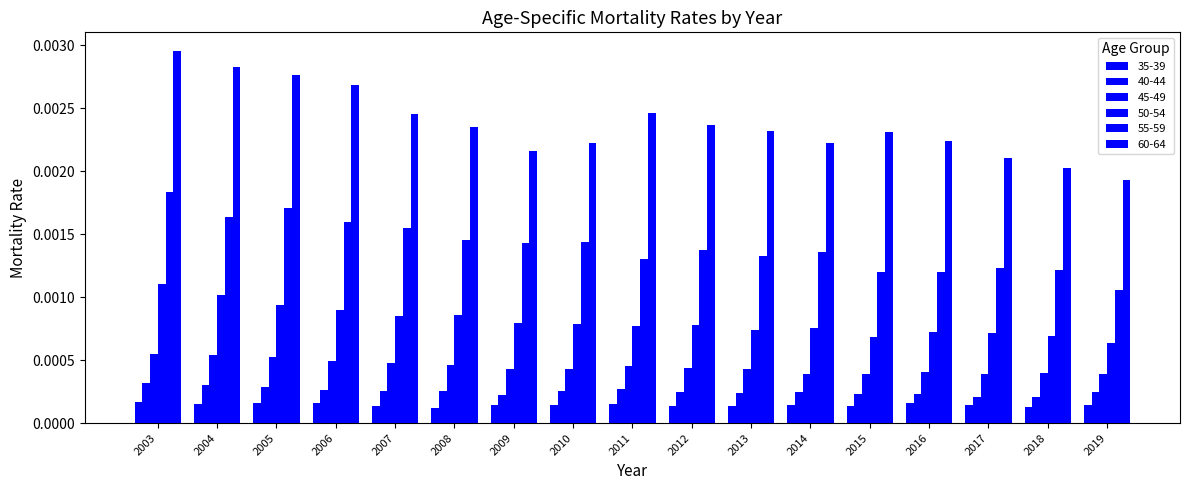

True or false: 55-59 has a value of 0.0 at 2017.

True